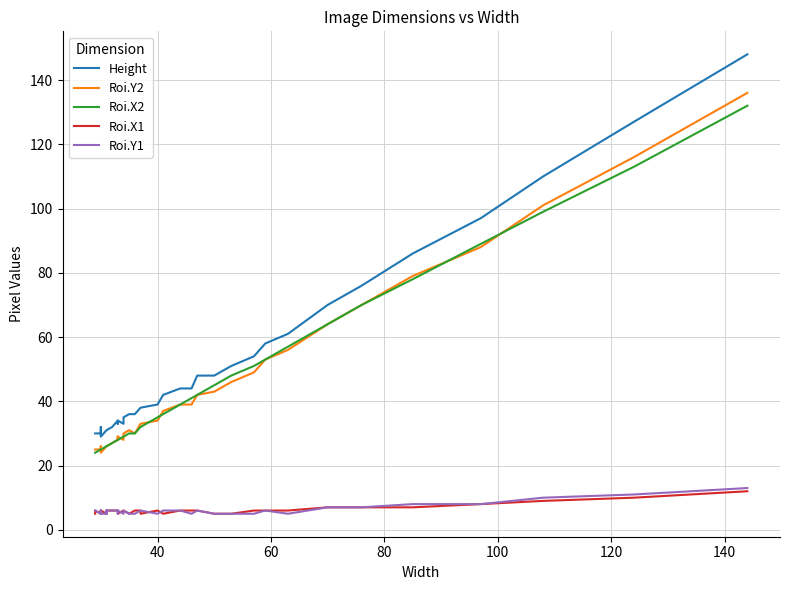

What is the minimum value shown in the chart?

5